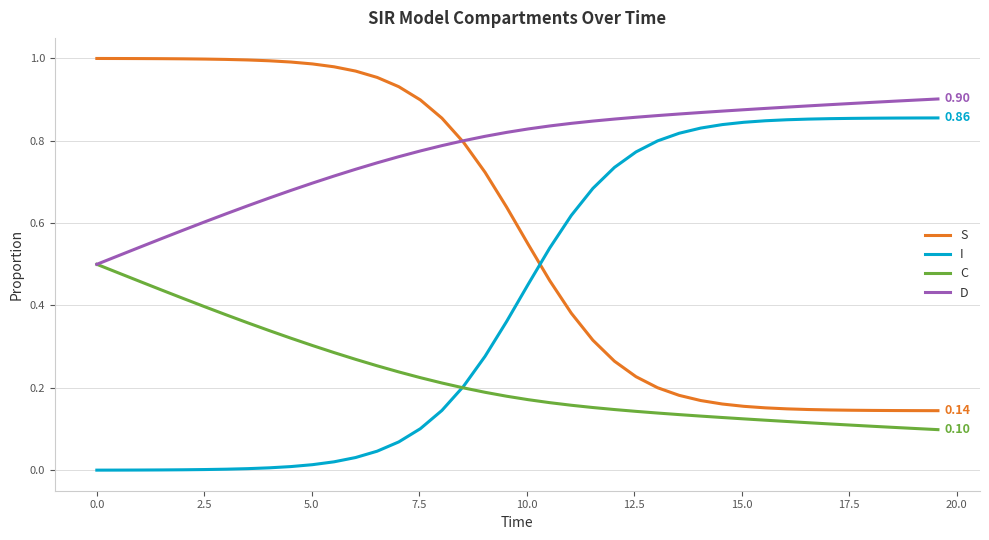

True or false: C and S intersect in this chart.

False